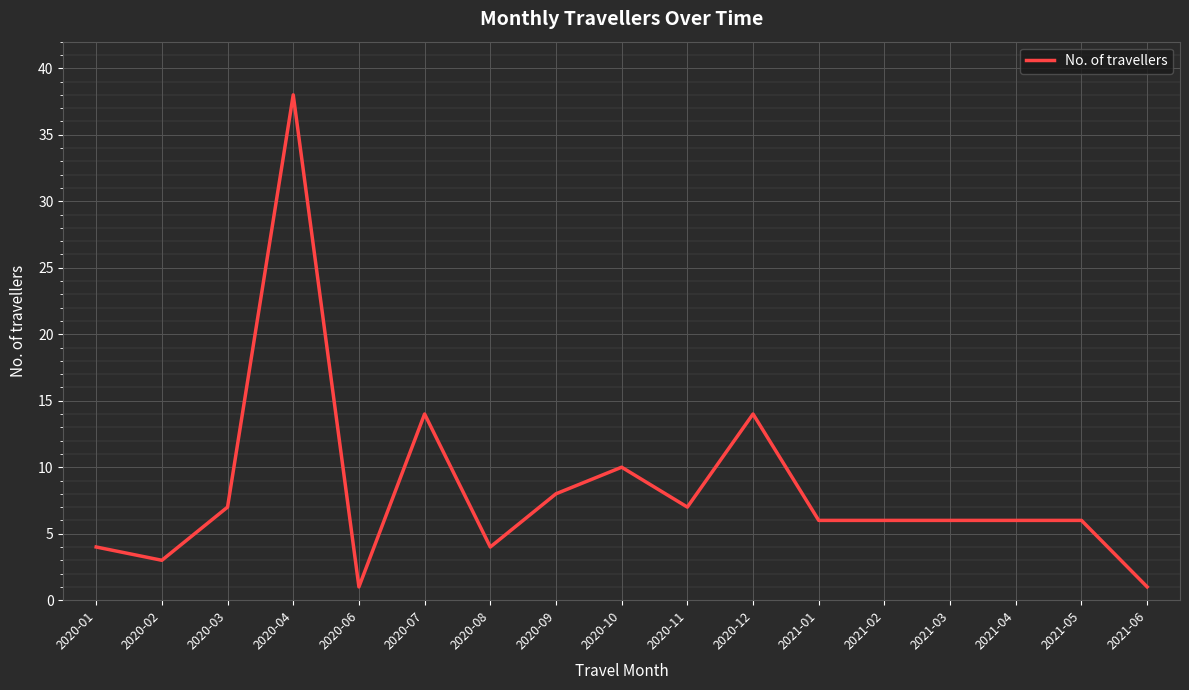

What is the difference between the values at 2020-07 and 2020-01?

10